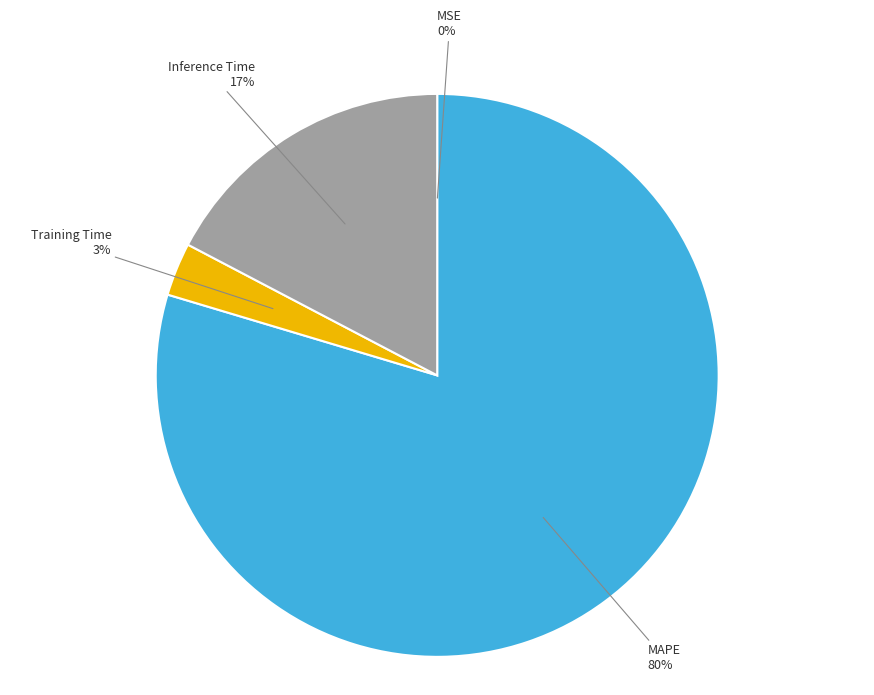

Which slice is the largest?

MAPE